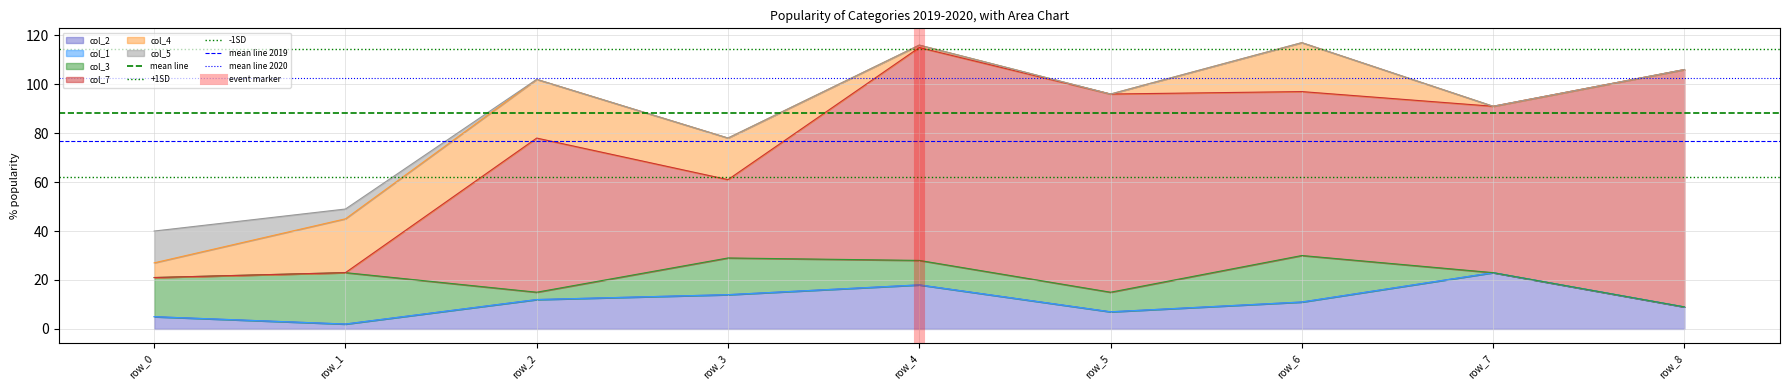

Where is mean line 2020 nearest to the value 102?

row_0